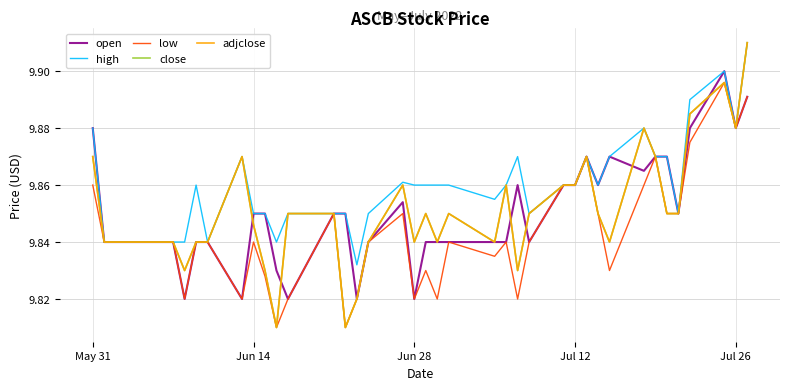

Does the chart have visible grid lines?

Yes